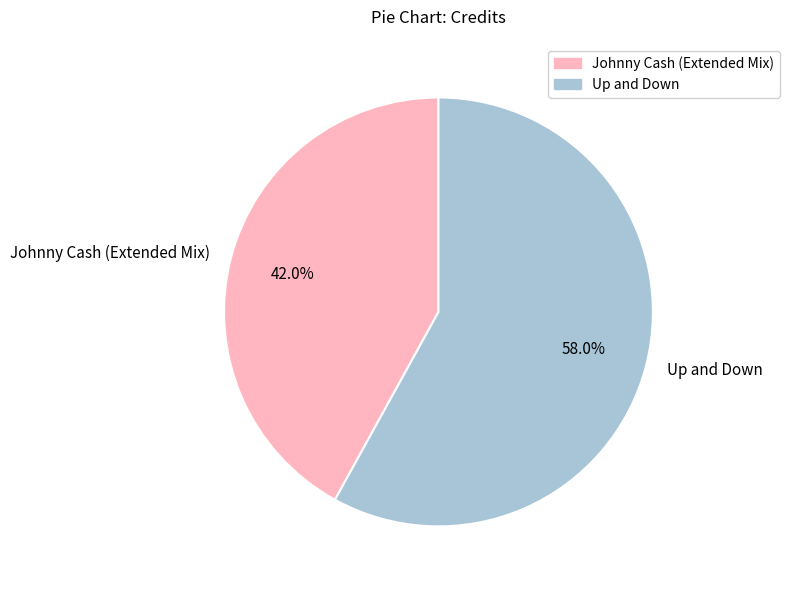

How much of the chart is everything except Johnny Cash (Extended Mix)?

58.0%